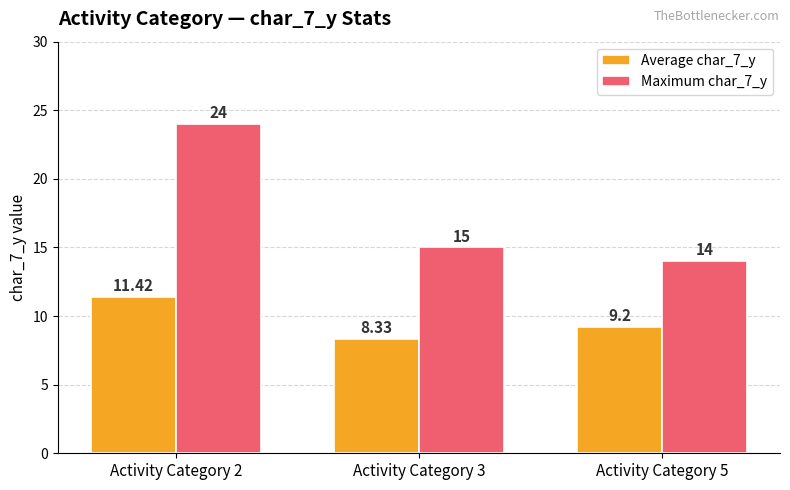

List the labels in order of Average char_7_y value, largest first.

Activity Category 2, Activity Category 5, Activity Category 3